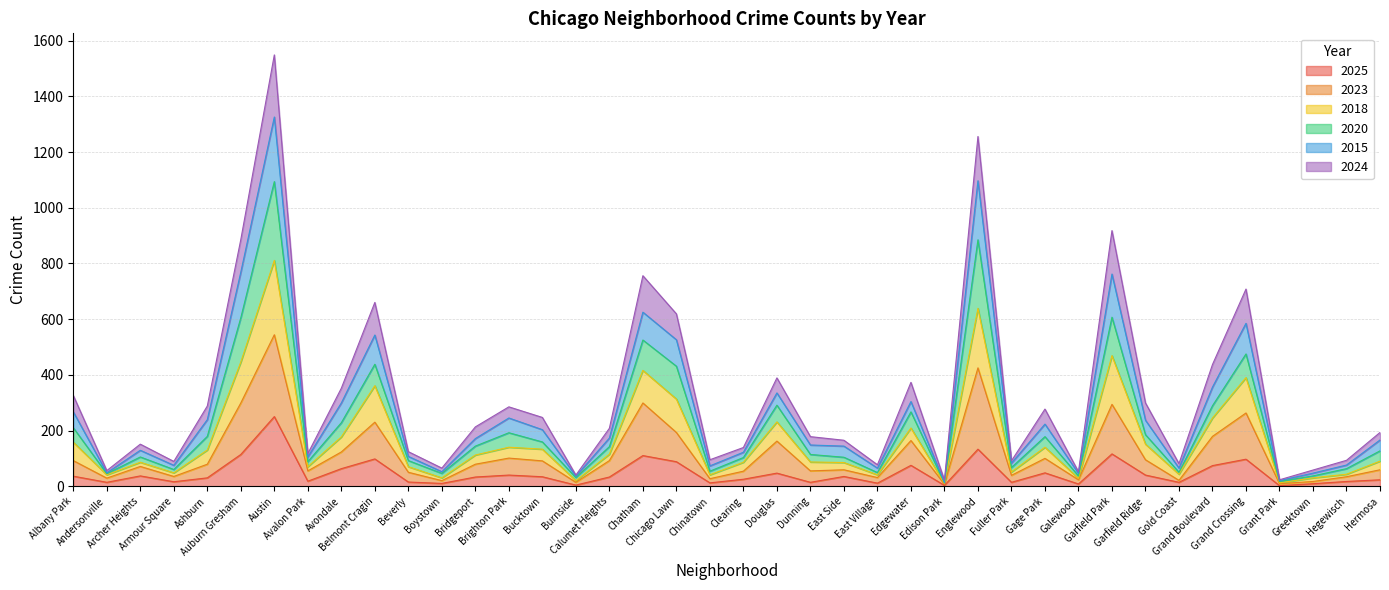

What is the maximum value for 2025?

250